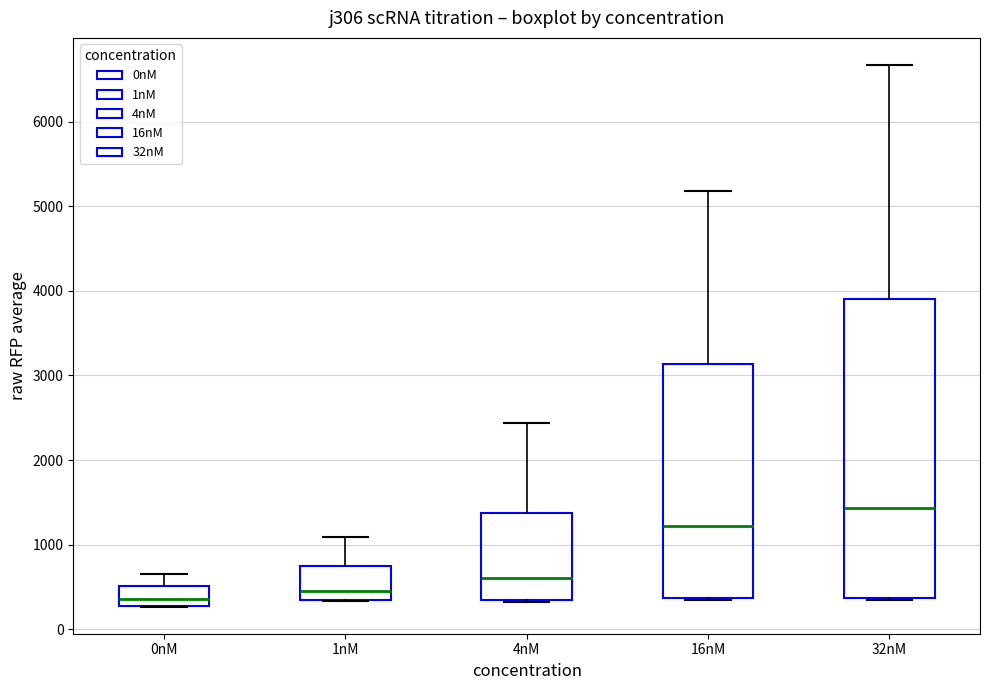

Which box is the tallest, from its lower edge to its upper edge?

32nM